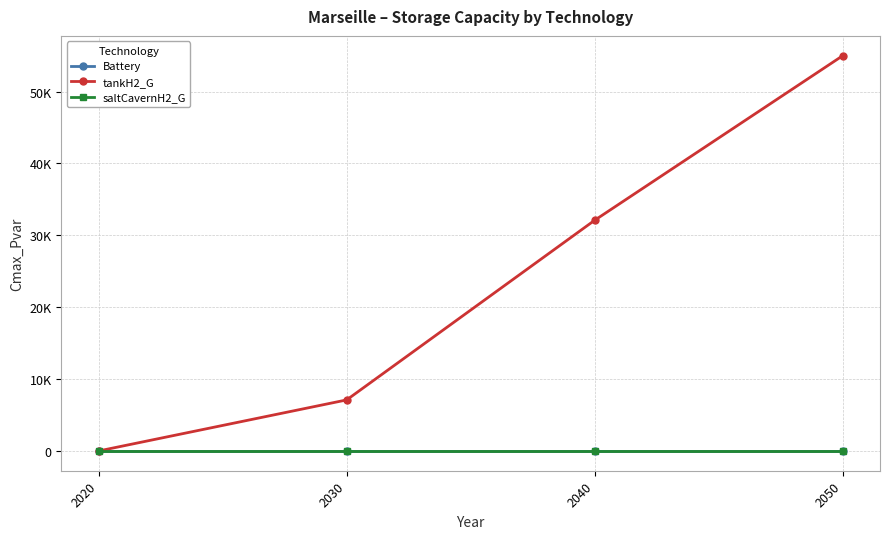

Is this an area chart (filled region under the line)?

No